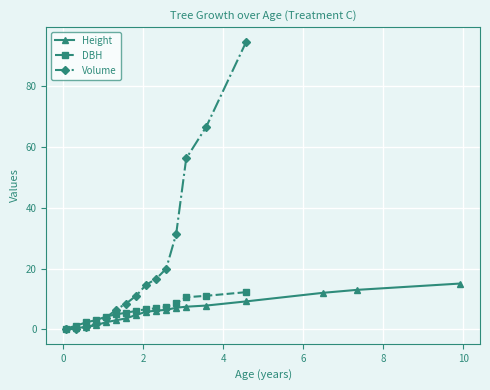

True or false: Volume has more than 1 interior local peaks.

False